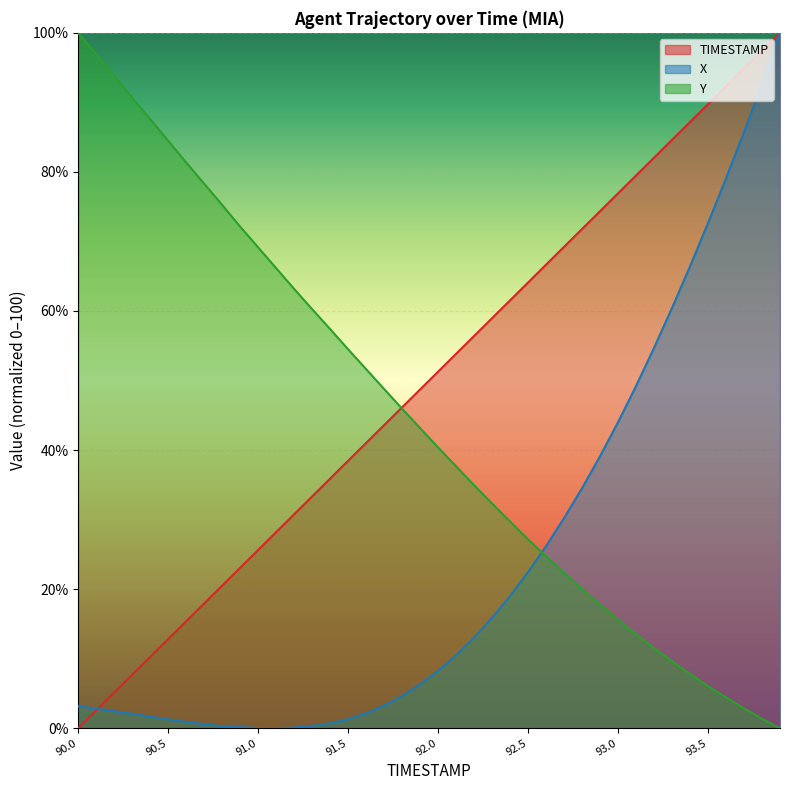

After their last crossing, which series has the higher values: X or Y?

X